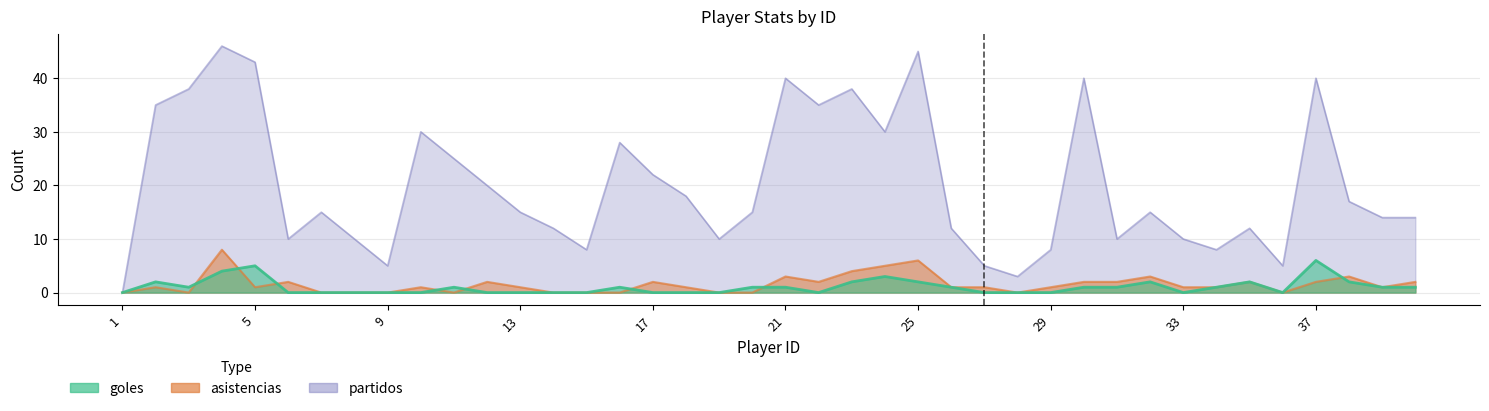

Which series has the largest total across all categories?

partidos